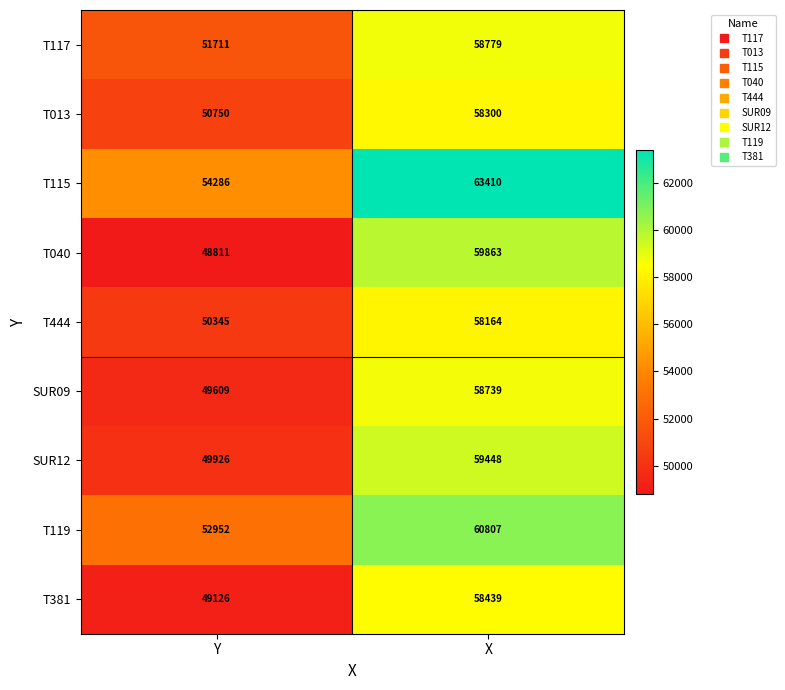

How many data points does each series have?

2